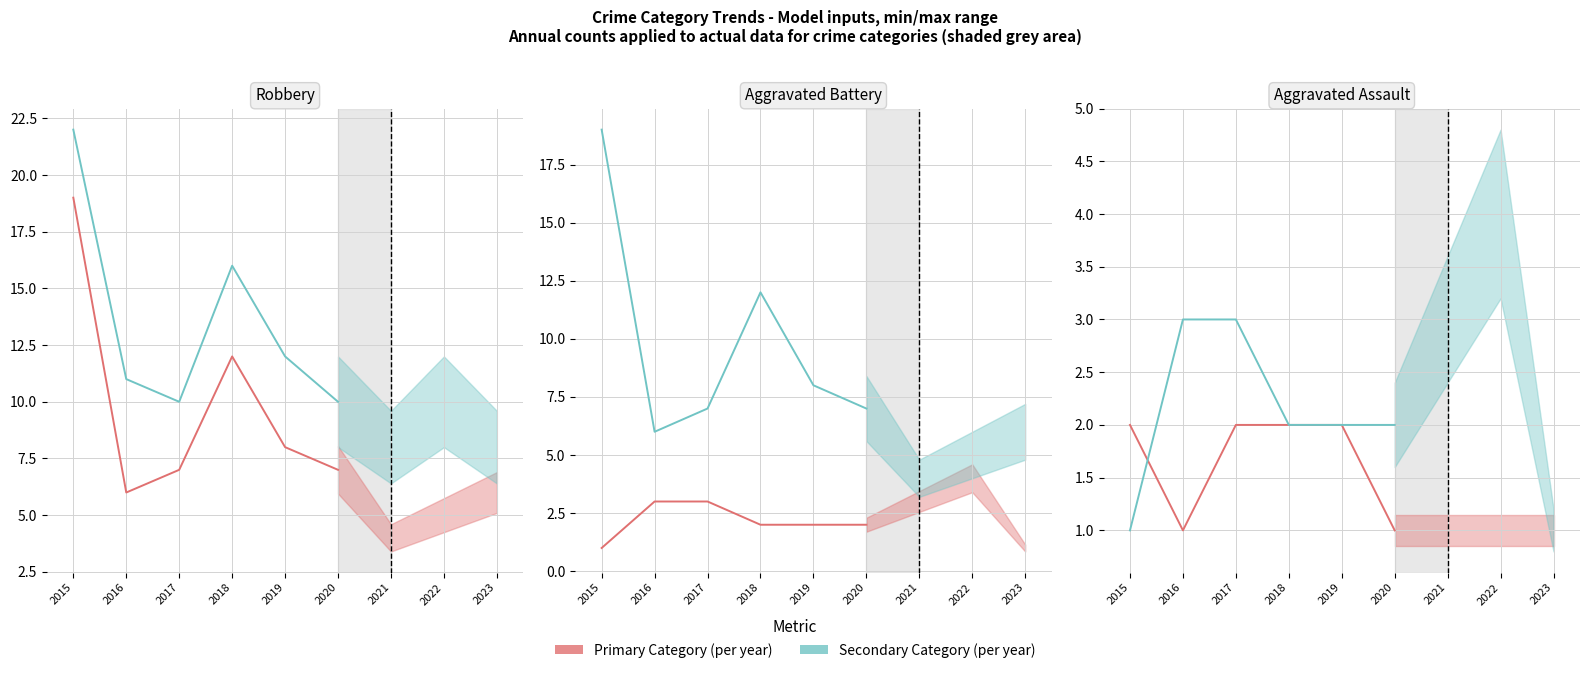

The value of Robbery at 2019 is 14. True or false?

False